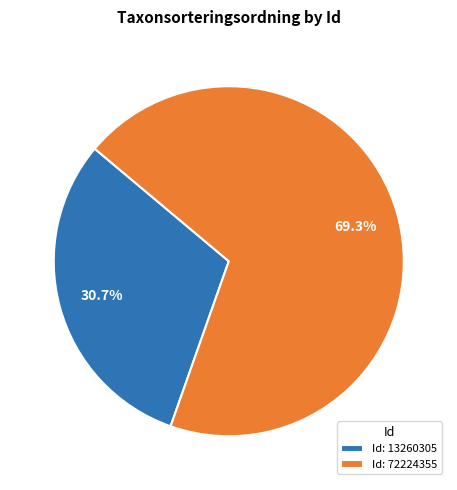

What is the largest slice in the pie chart?

Id: 72224355